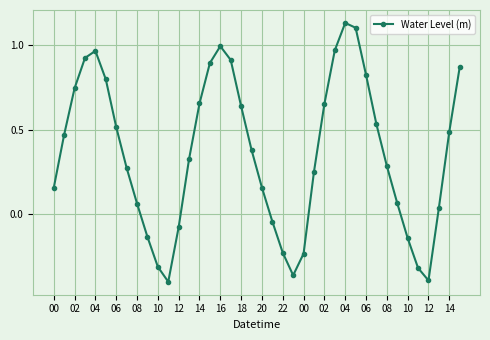

How many data points are less than 0?

11